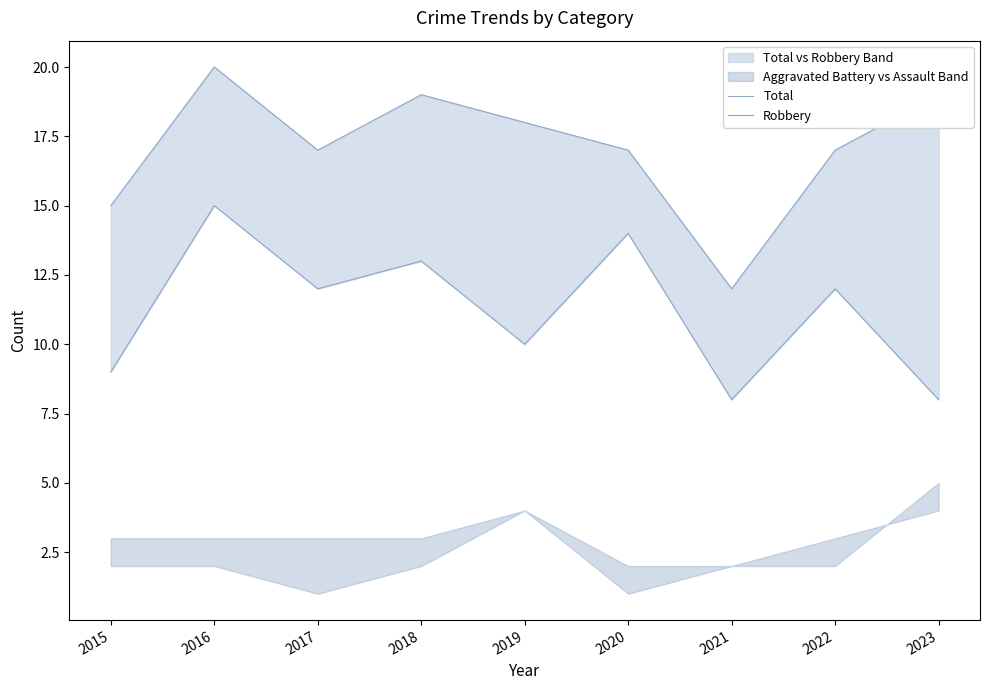

Which series has the largest range (max minus min)?

Total